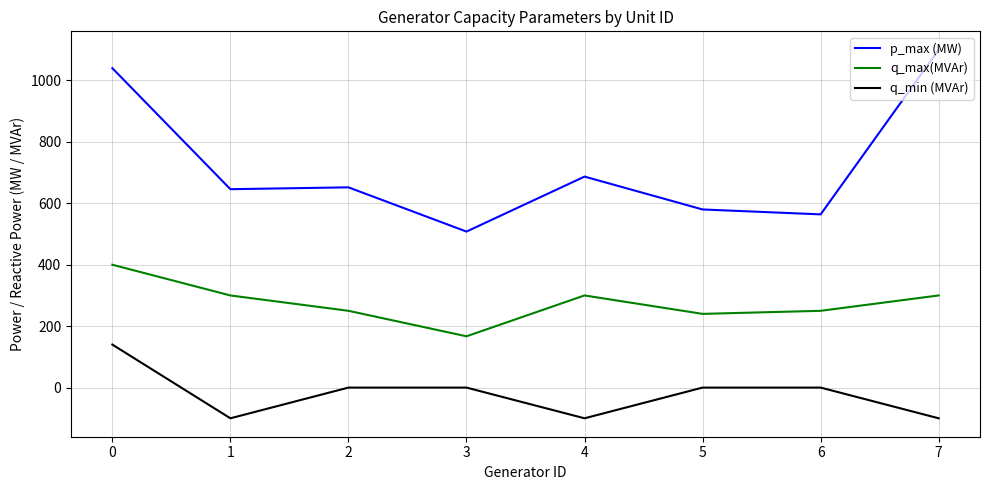

What is the average value of the q_min (MVAr) series?

-20